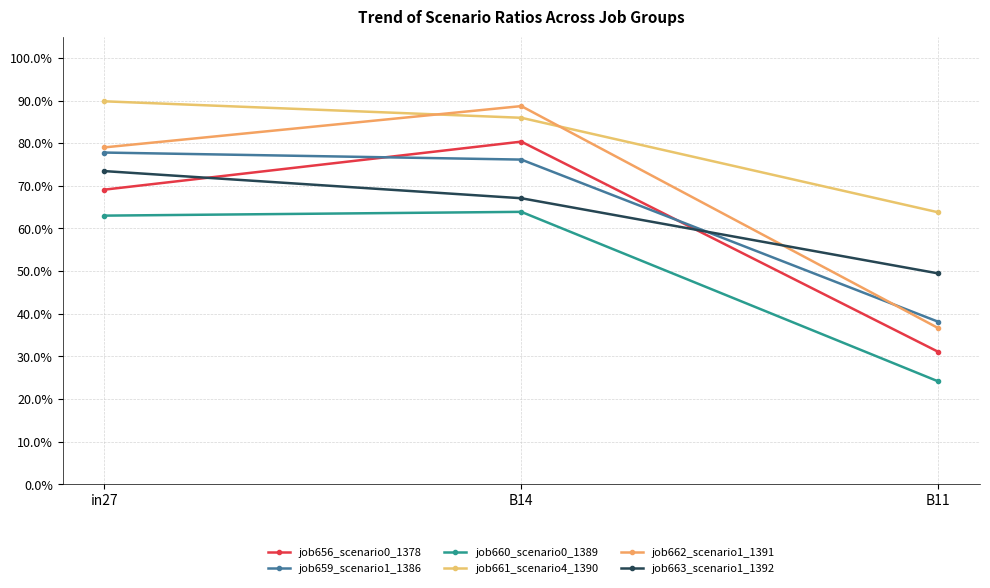

Which category has the highest value in the job662_scenario1_1391 series?

B14